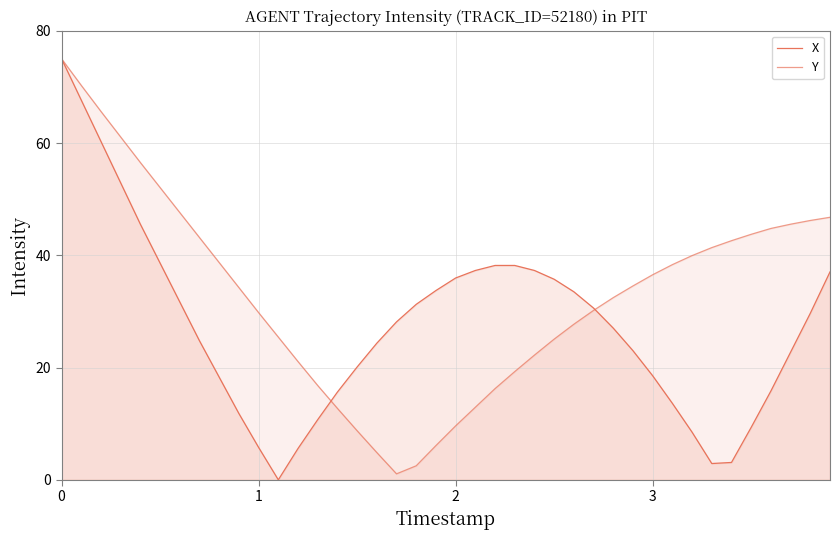

How many lines are shown in the chart?

2